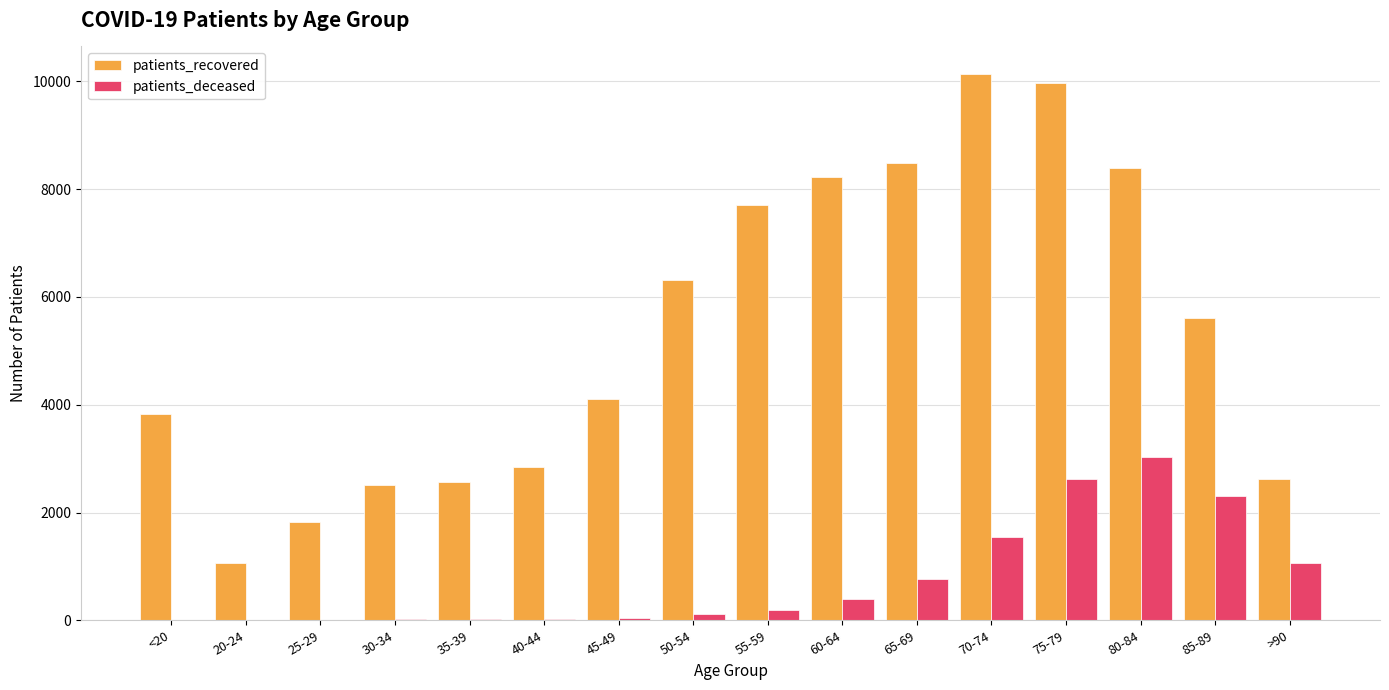

What is the average value of the patients_deceased series?

759